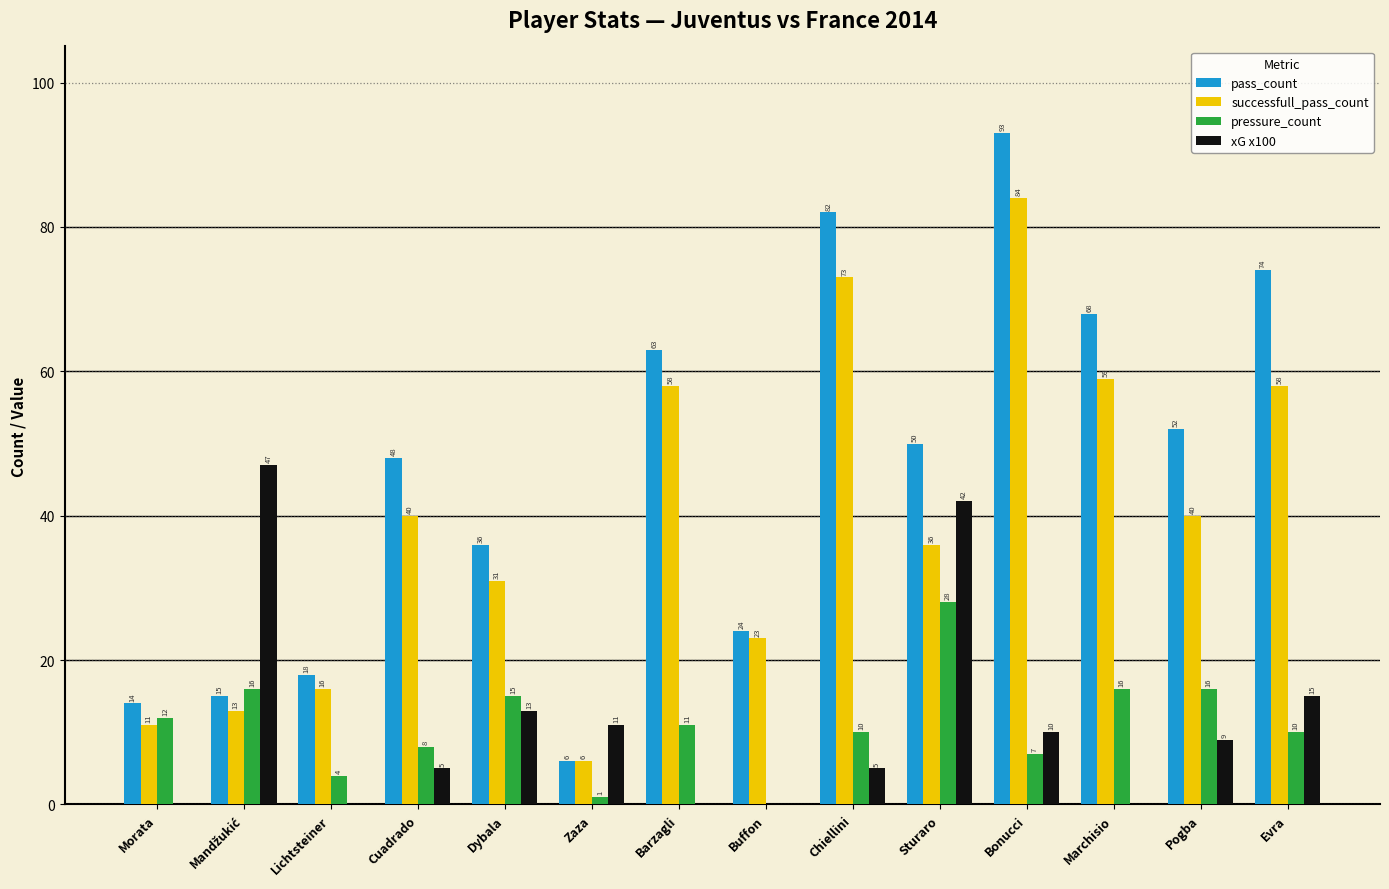

What is the sum of the successfull_pass_count values at Bonucci and Zaza?

90